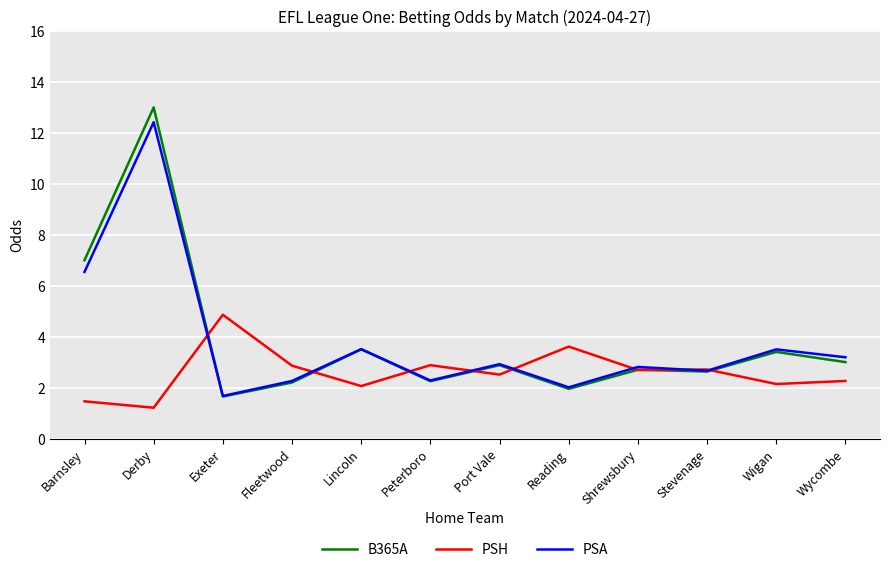

Where is B365A nearest to the value 7?

Barnsley